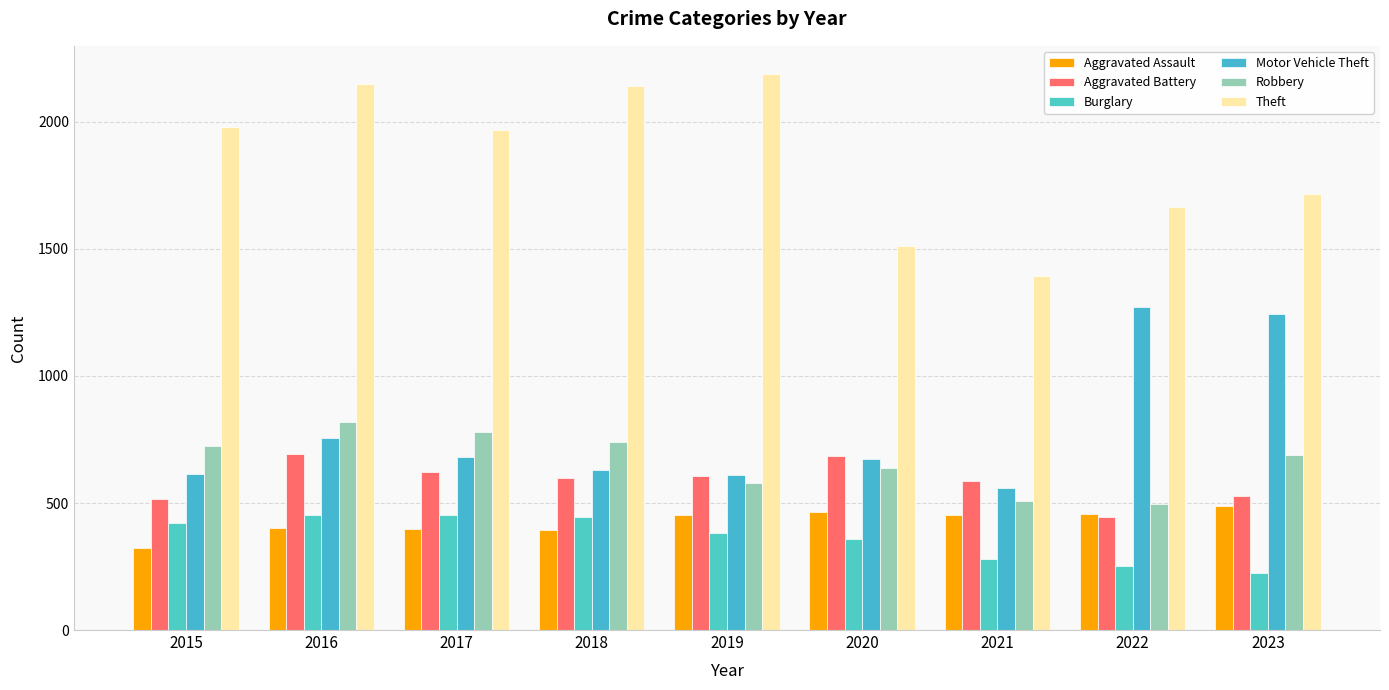

Is it true that Burglary equals 312 at 2017?

False